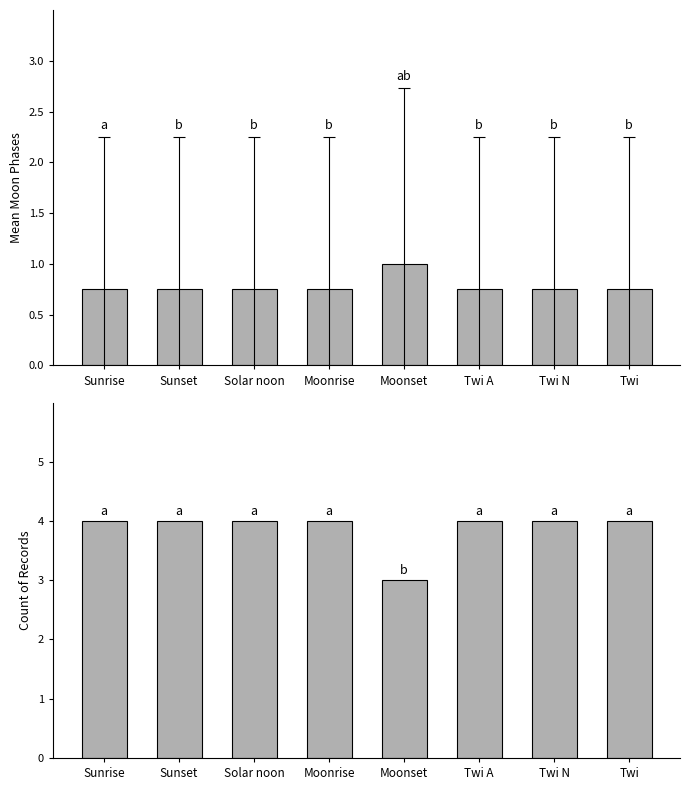

What is the difference between the second highest and minimum values in the Count of Records series?

1.0